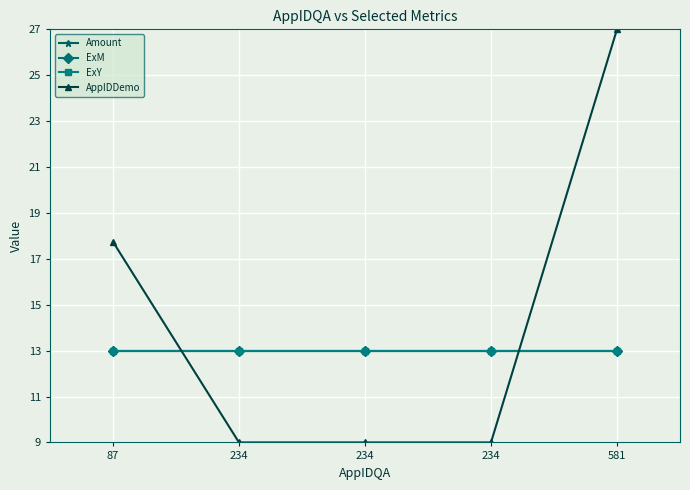

Rank the categories by AppIDDemo value from highest to lowest.

581, 87, 234, 234, 234